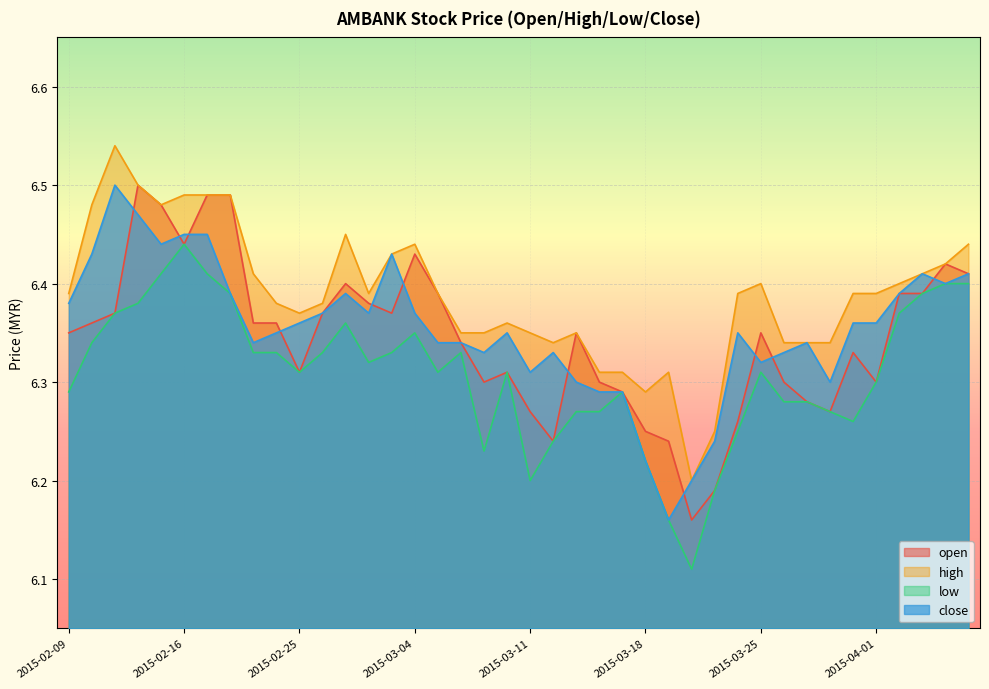

The close series shows 1.3 at 2015-02-17. True or false?

False